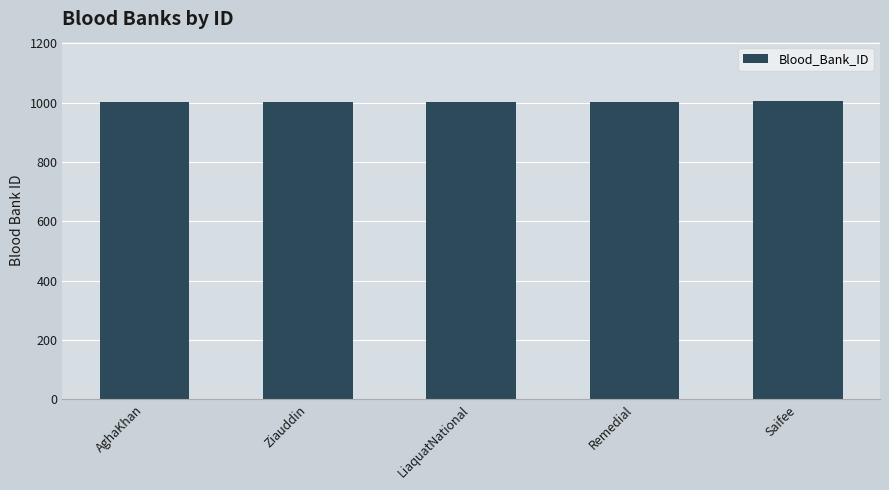

What is the sum of the values at Ziauddin and Saifee?

2007